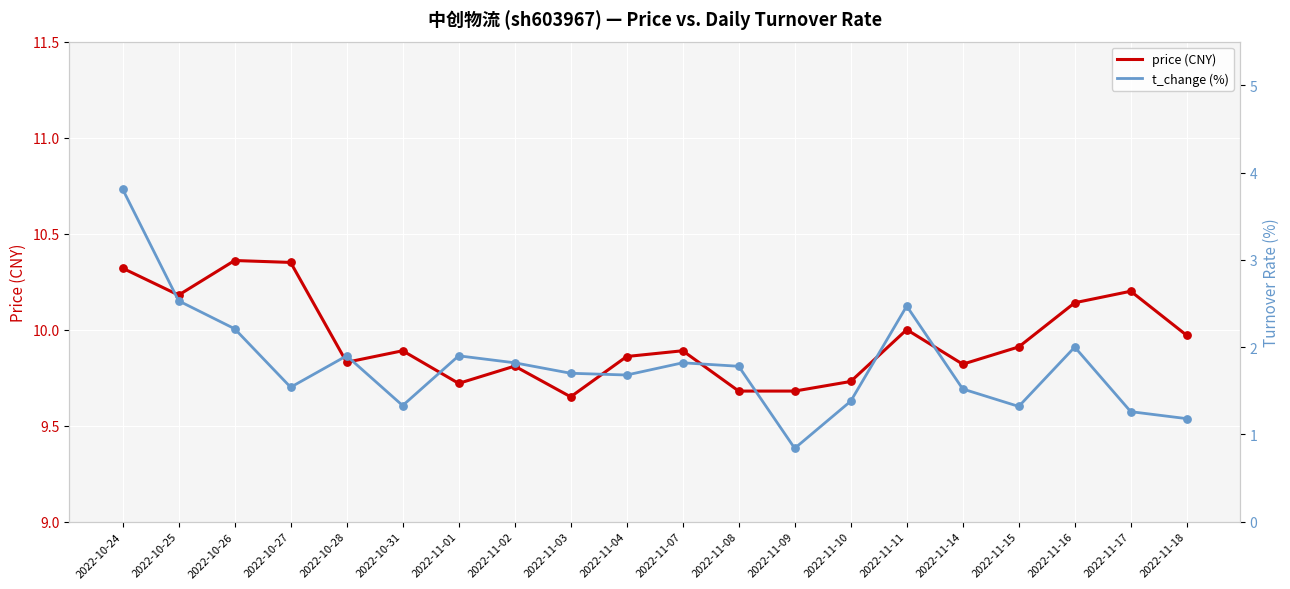

Which series has the largest Y range (max minus min)?

t_change (%)